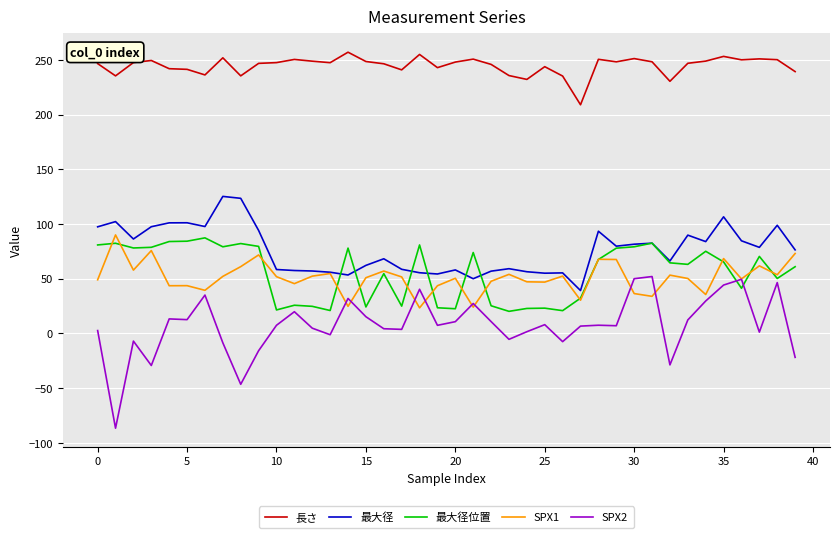

Which series has the largest range (max minus min)?

SPX2